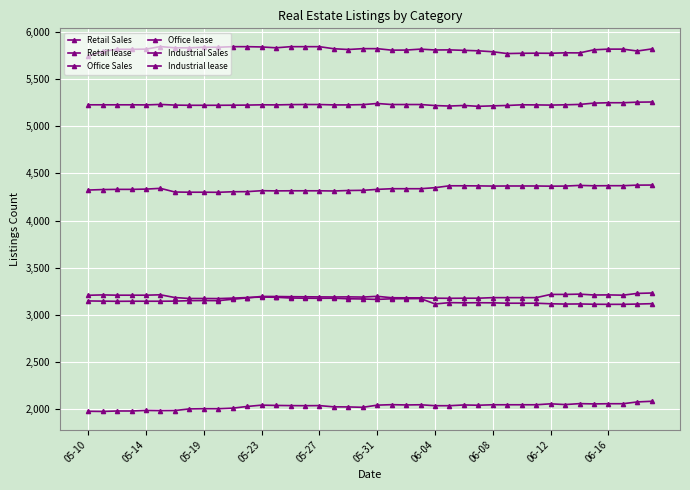

True or false: Office Sales and Industrial lease cross at least once.

False